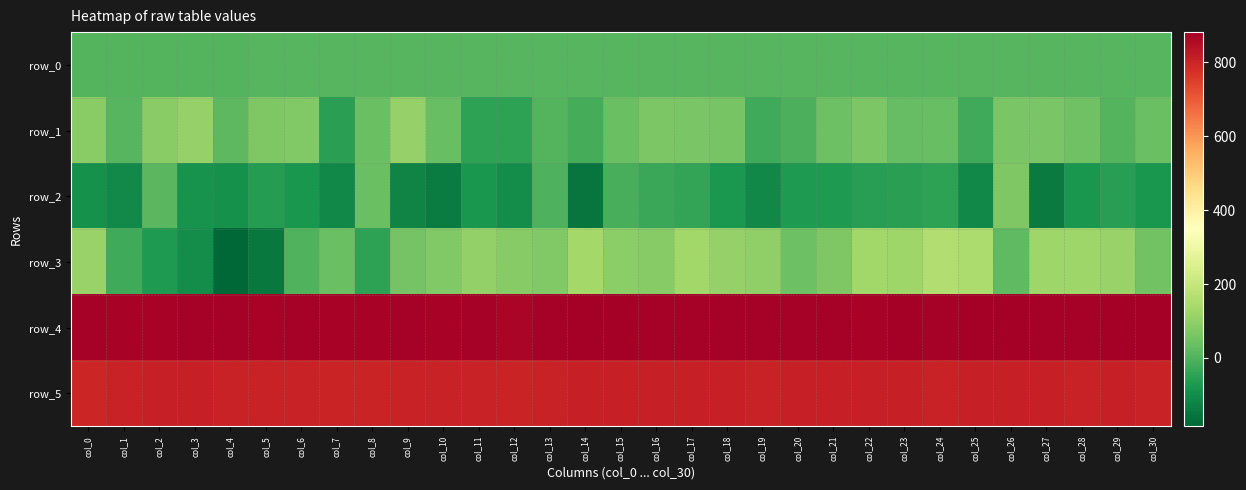

At which category does the chart reach its peak across all series?

col_14